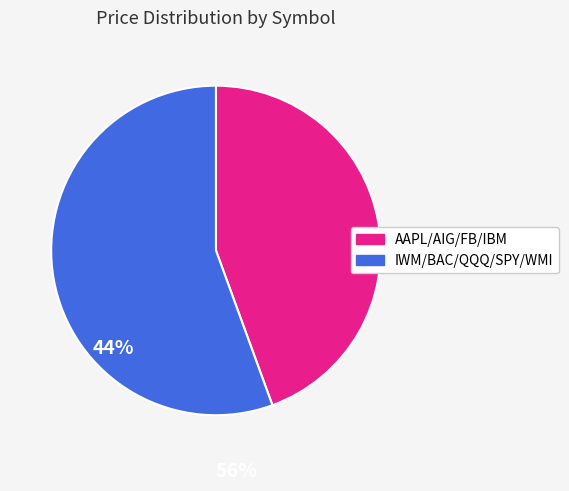

Is there a majority slice in this chart?

Yes